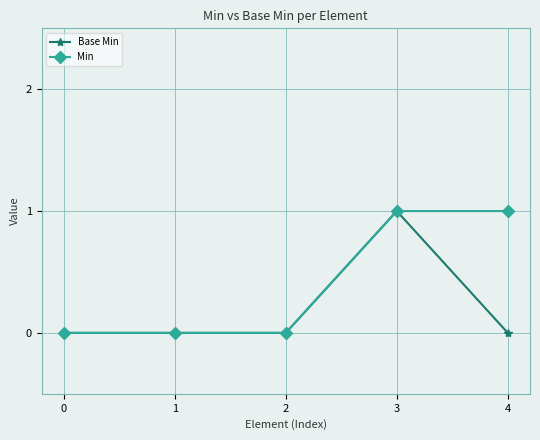

List the series in order of their overall mean, highest first.

Min, Base Min